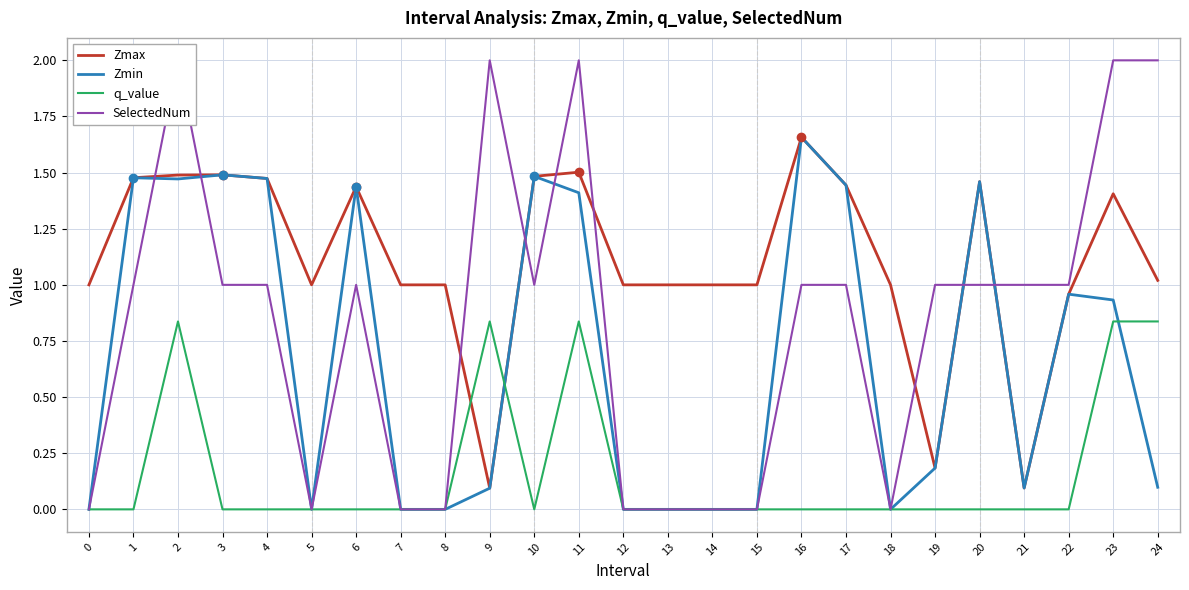

True or false: q_value has more than 2 points higher than both neighbors.

True